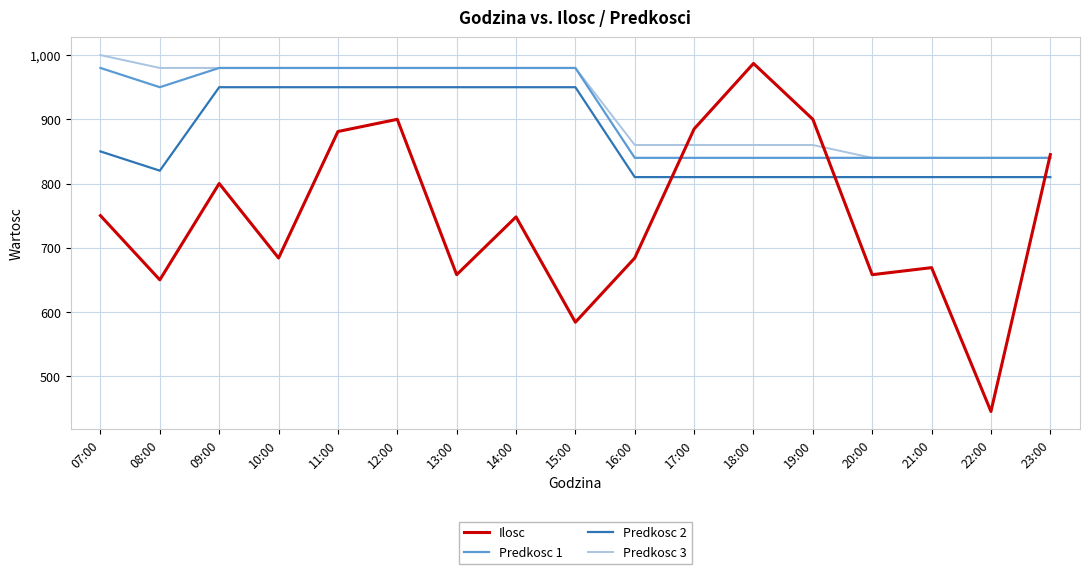

What position from the right is 09:00?

15